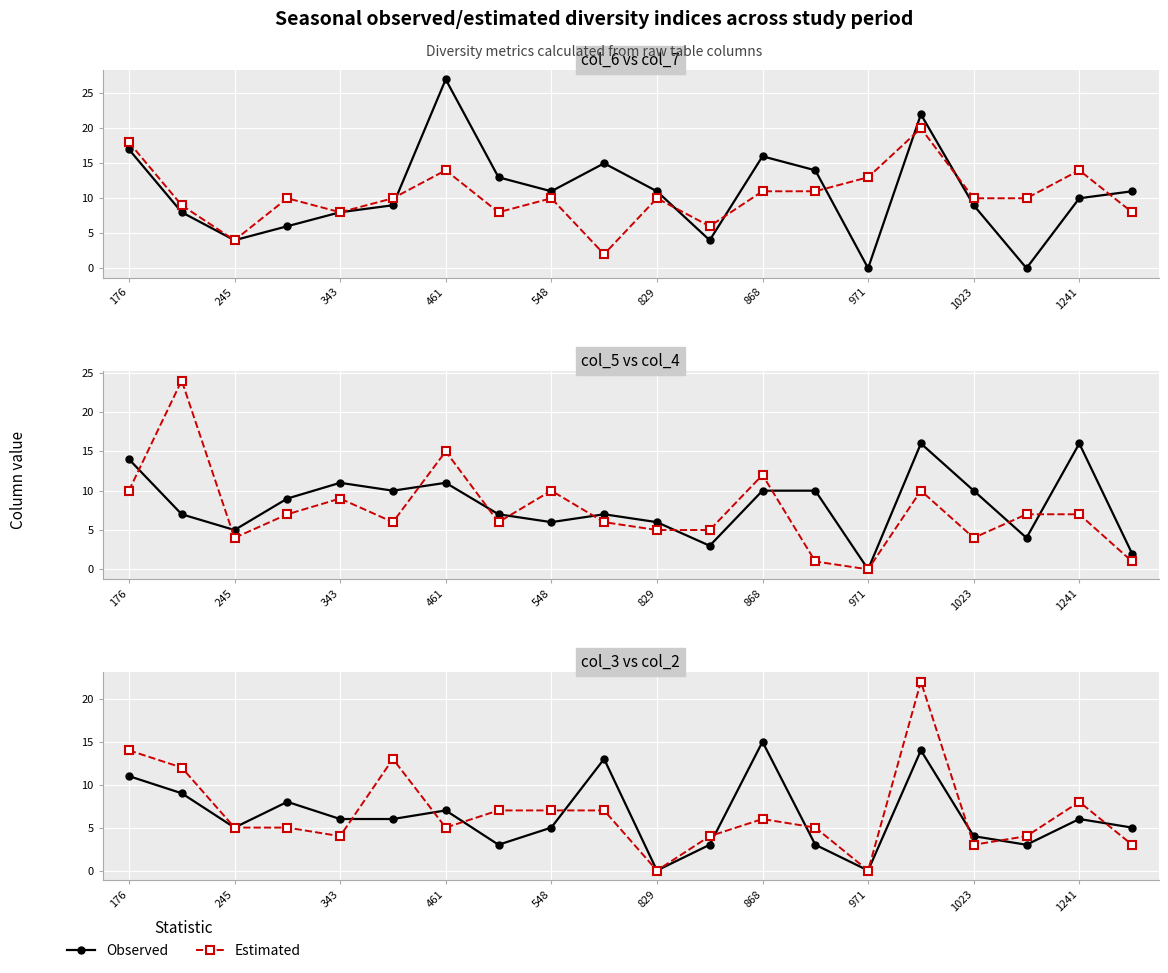

How many interior local valleys does the Estimated series have?

5